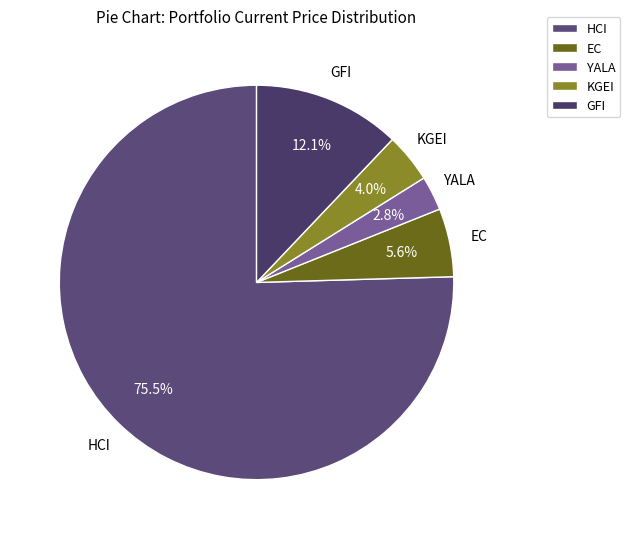

How many segments does this pie chart have?

5